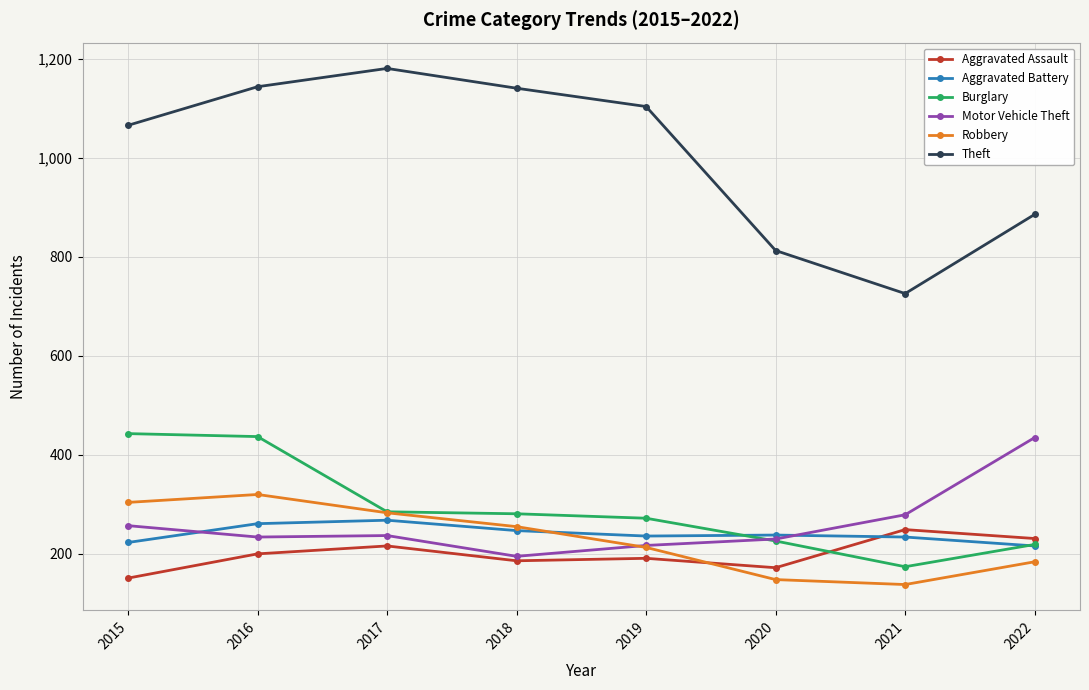

How many lines are shown in the chart?

6